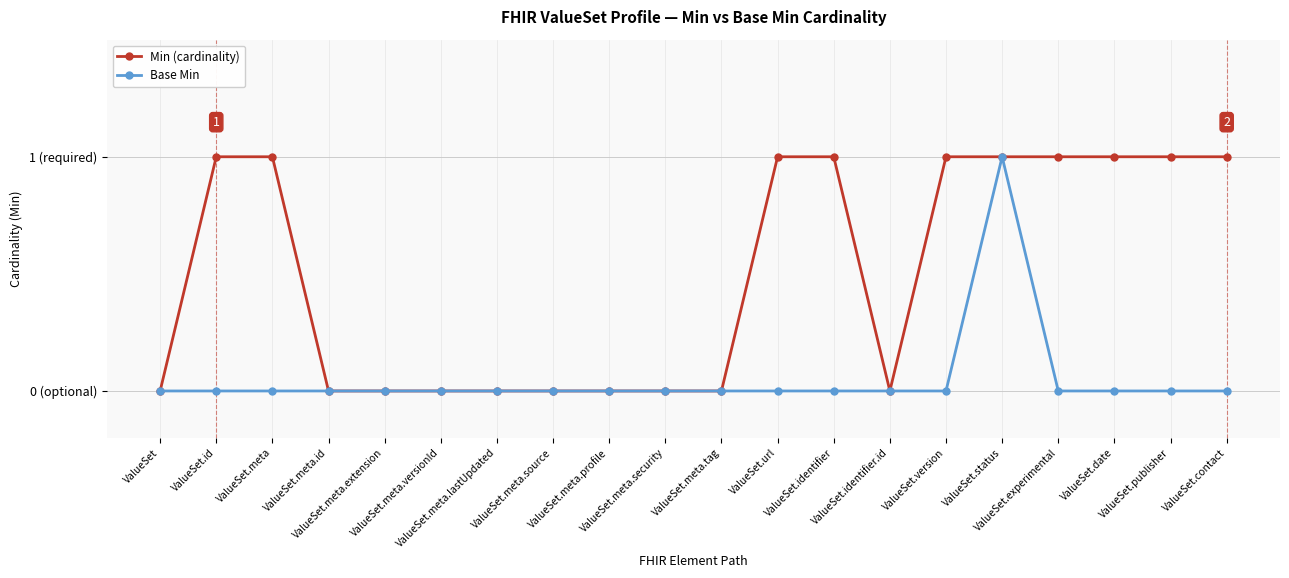

True or false: Min (cardinality) and Base Min intersect in this chart.

False